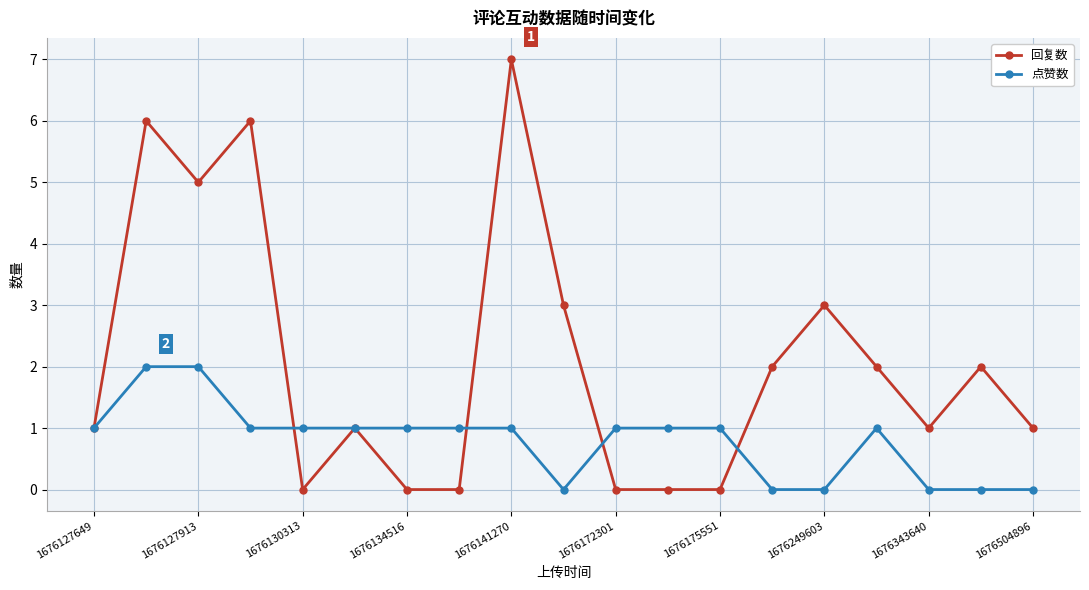

Which series has the widest spread of values?

回复数